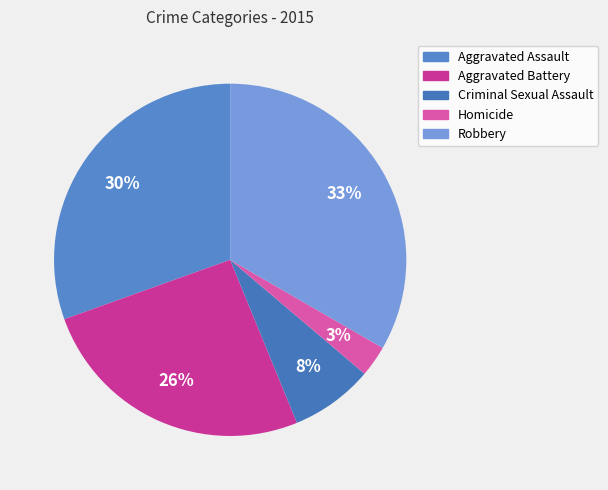

Rank the categories by value from highest to lowest.

Robbery, Aggravated Assault, Aggravated Battery, Criminal Sexual Assault, Homicide